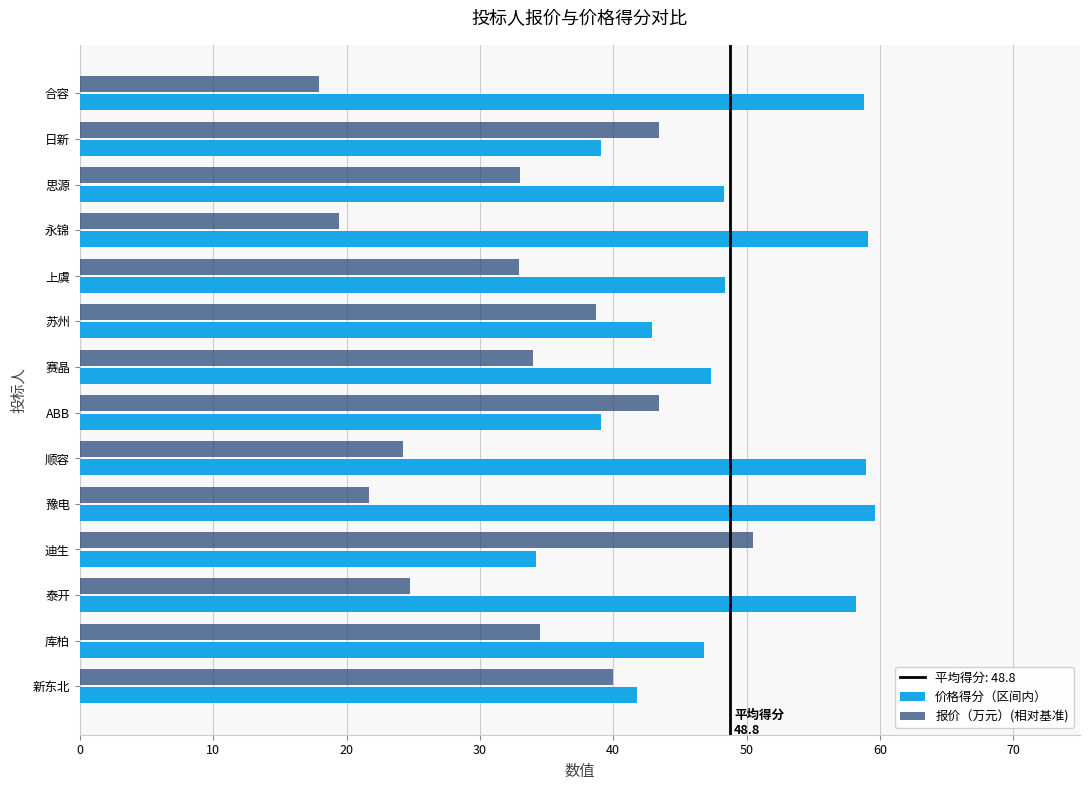

What is the sum of the 报价（万元）(相对基准) values at 新东北 and 泰开?

64.7